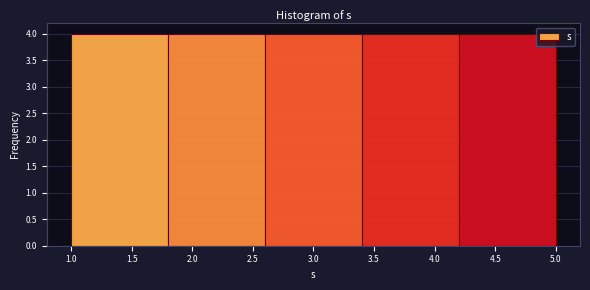

Reading left to right, transcribe this chart: for each bar, give the range it covers on the x-axis and its height. The values are not printed on the chart, so give them approximately, as read against the axis.

1.0 to 1.8: 4
1.8 to 2.6: 4
2.6 to 3.4: 4
3.4 to 4.2: 4
4.2 to 5.0: 4